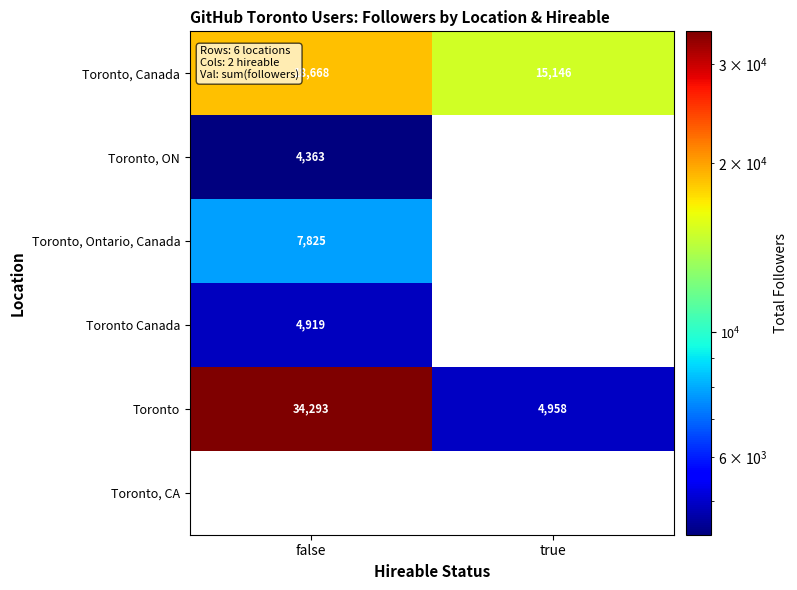

Rank the categories by Toronto, Canada value from lowest to highest.

true, false